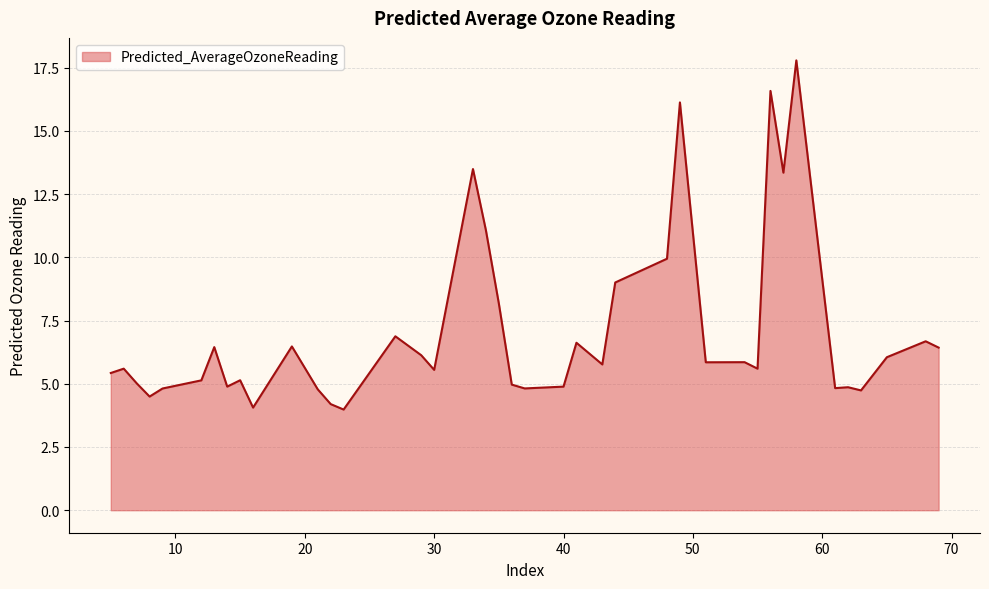

What is the smallest value displayed?

4.0